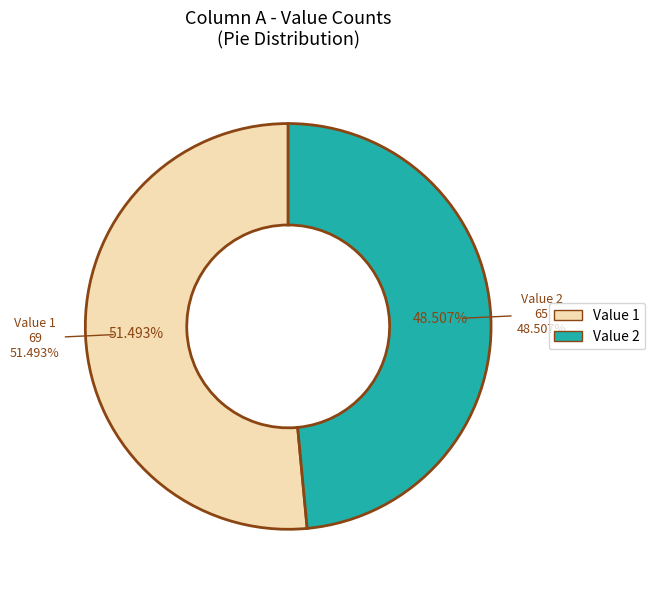

How many segments does this pie chart have?

2